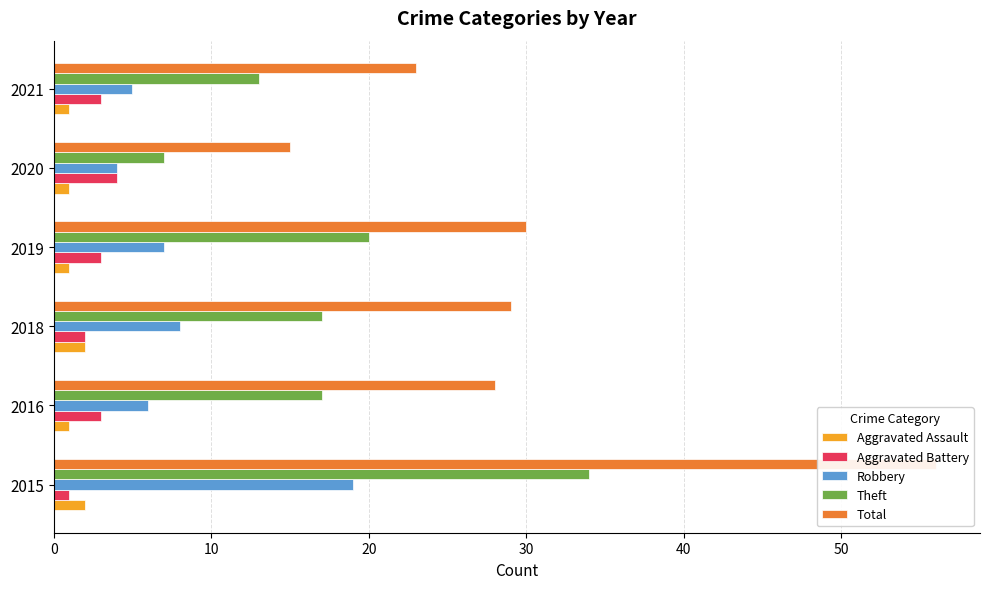

What is the value of the Total bar at the 3rd from the left?

29